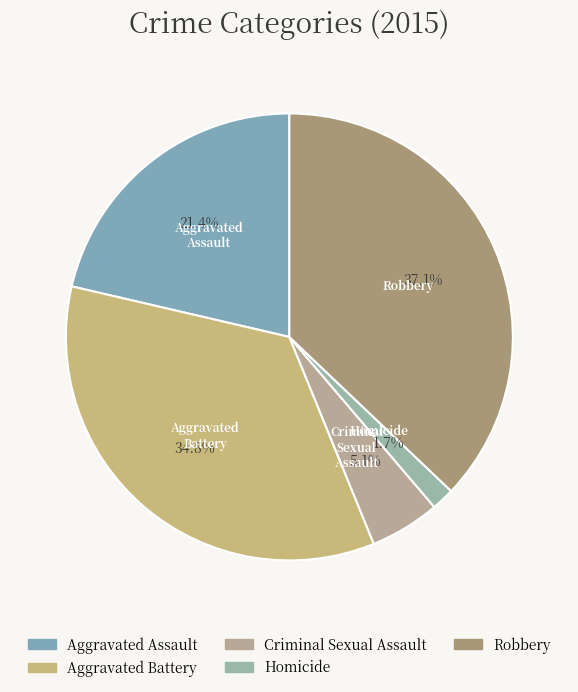

Does Aggravated Assault represent more than half of the total?

No